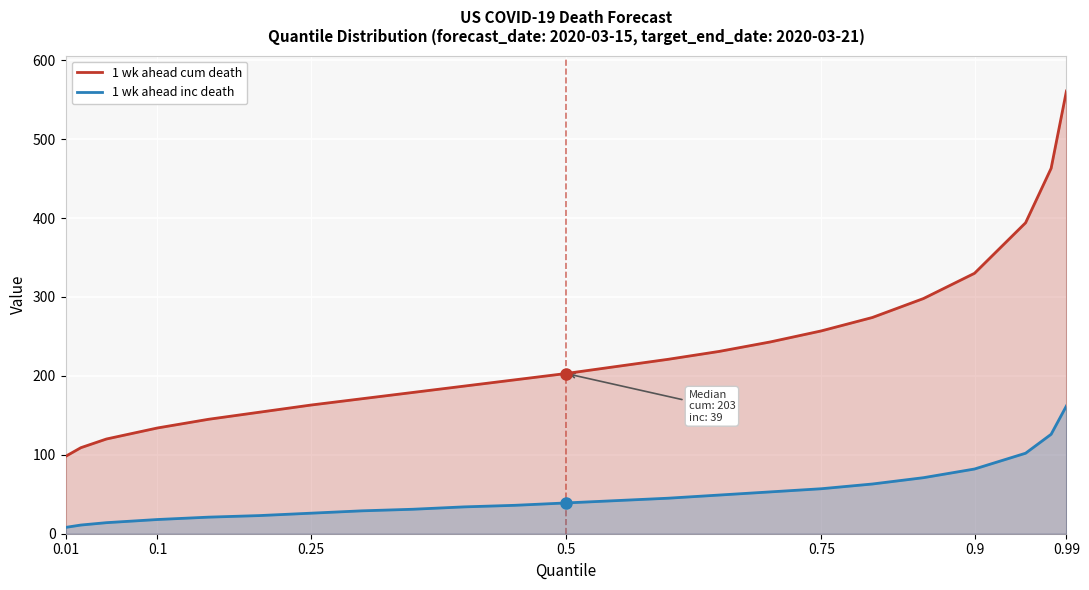

Reading left to right, list all the values displayed in this chart.

1 wk ahead cum death: 98	109	120	134	145	154	163	171	179	187	195	203	212	221	231	243	257	274	298	330	394	463	561
1 wk ahead inc death: 8	11	14	18	21	23	26	29	31	34	36	39	42	45	49	53	57	63	71	82	102	126	162